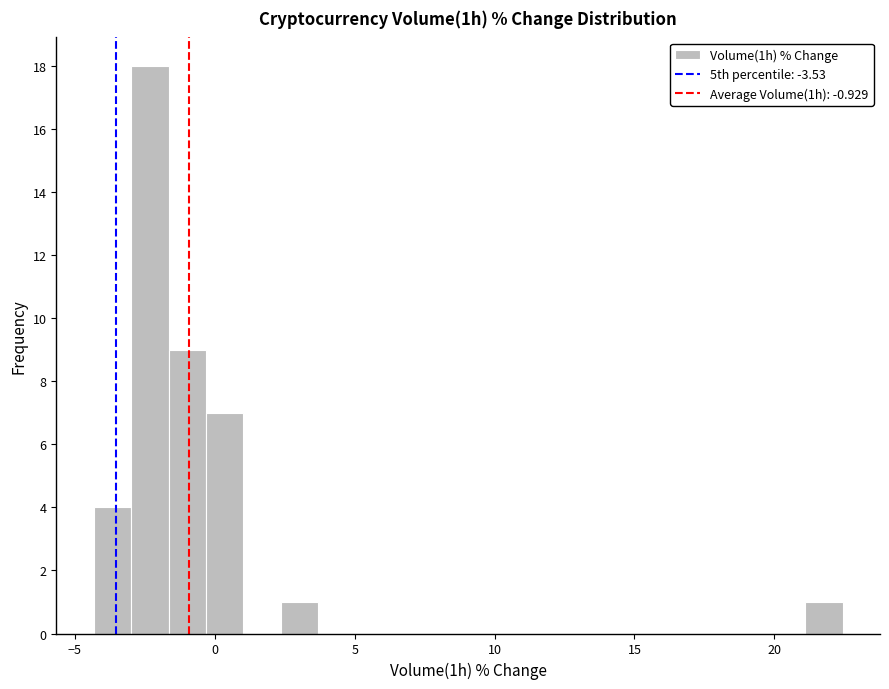

Around what value on the x-axis is the tallest bar? Give the approximate position of its centre, as read against the axis.

-2.5